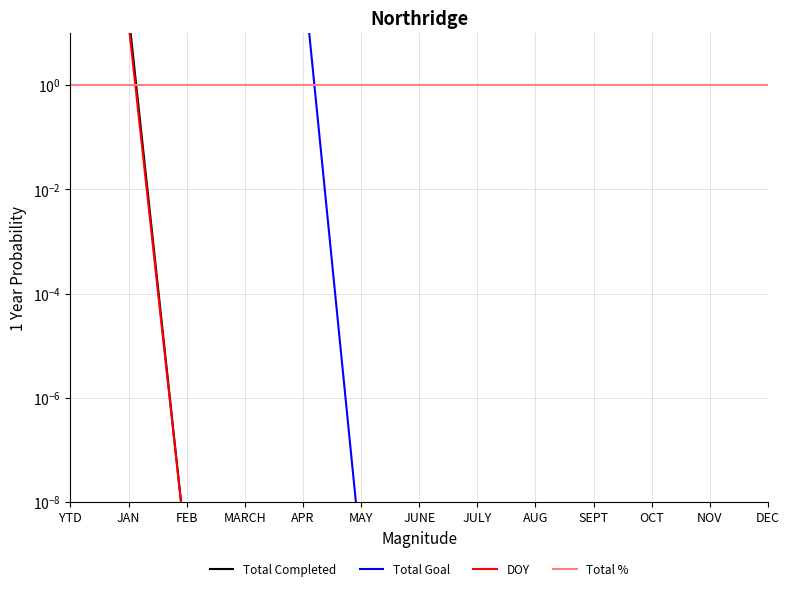

What is the total value across all series at JULY?

1.0